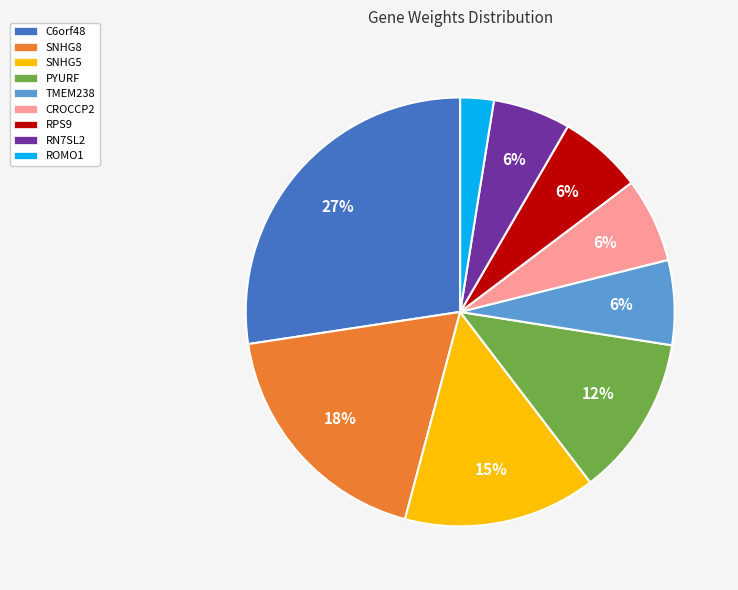

Is it true that C6orf48 is 32% of the pie?

False